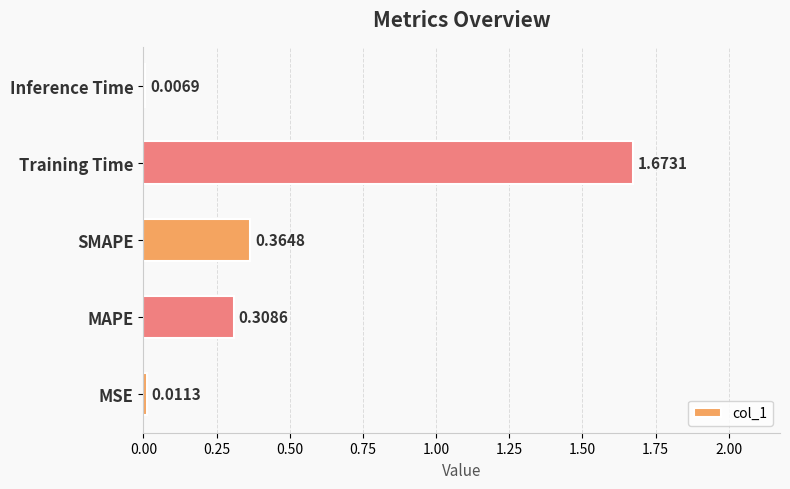

At which label is the value closest to 0?

Inference Time